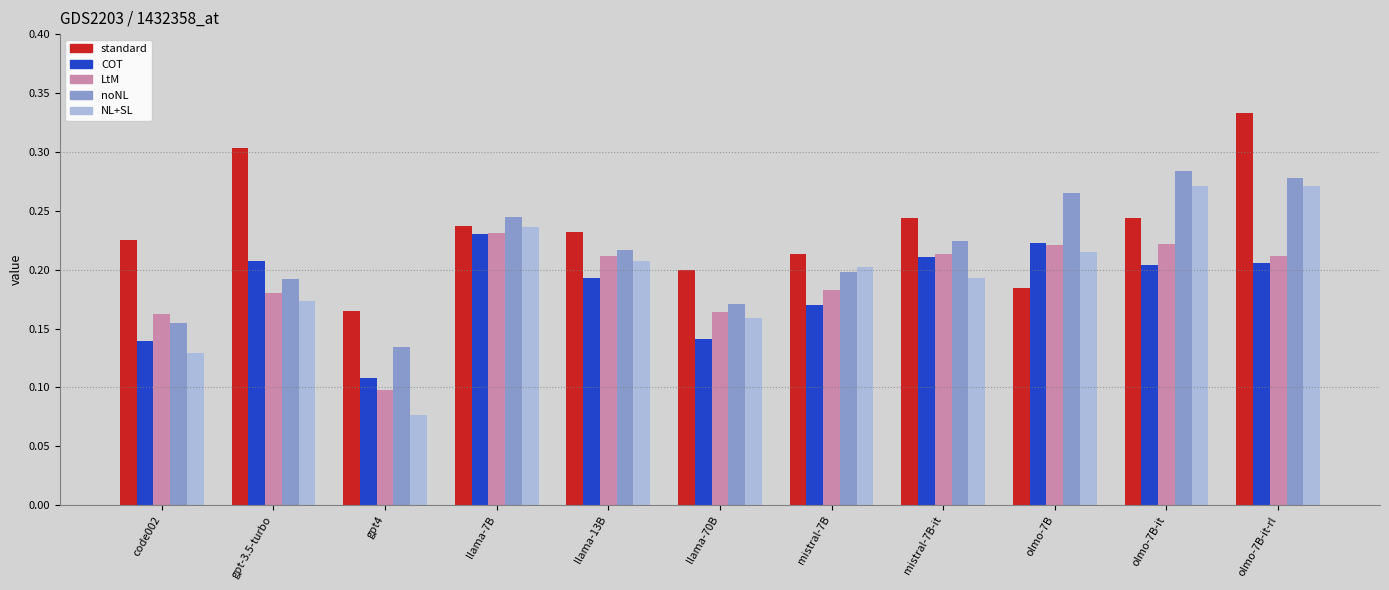

At which category does the chart reach its minimum across all series?

gpt4